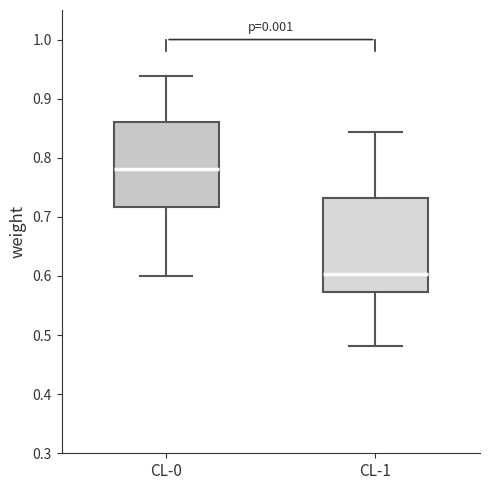

Reading left to right, read every box against the y-axis: the position of its median line, the range the box covers, and the ends of its whiskers. The values are not printed on the chart, so give them approximately, as read against the axis.

CL-0: median 0.78, box 0.72 to 0.86, whiskers 0.60 to 0.94
CL-1: median 0.60, box 0.57 to 0.73, whiskers 0.48 to 0.84